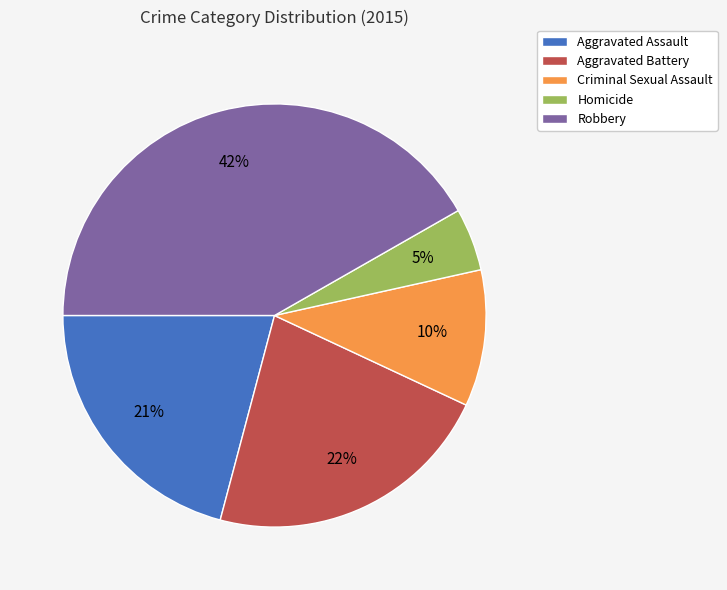

How many segments does this pie chart have?

5